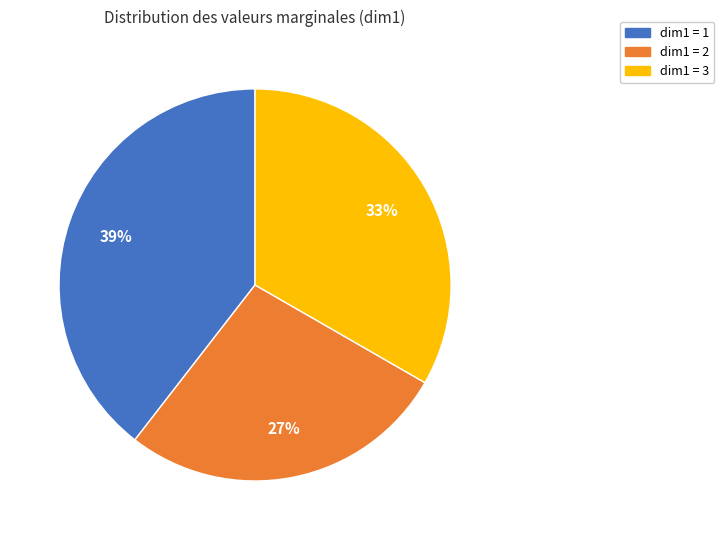

Is there any slice that represents more than half of the pie?

No